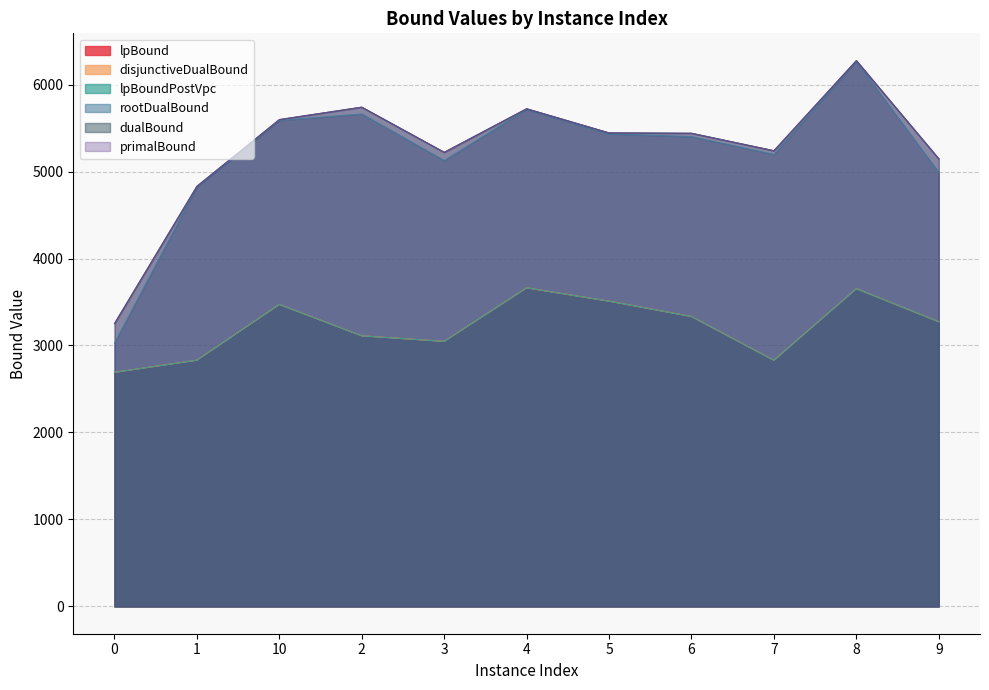

Between 4 and 7, which series saw the biggest shift?

lpBound